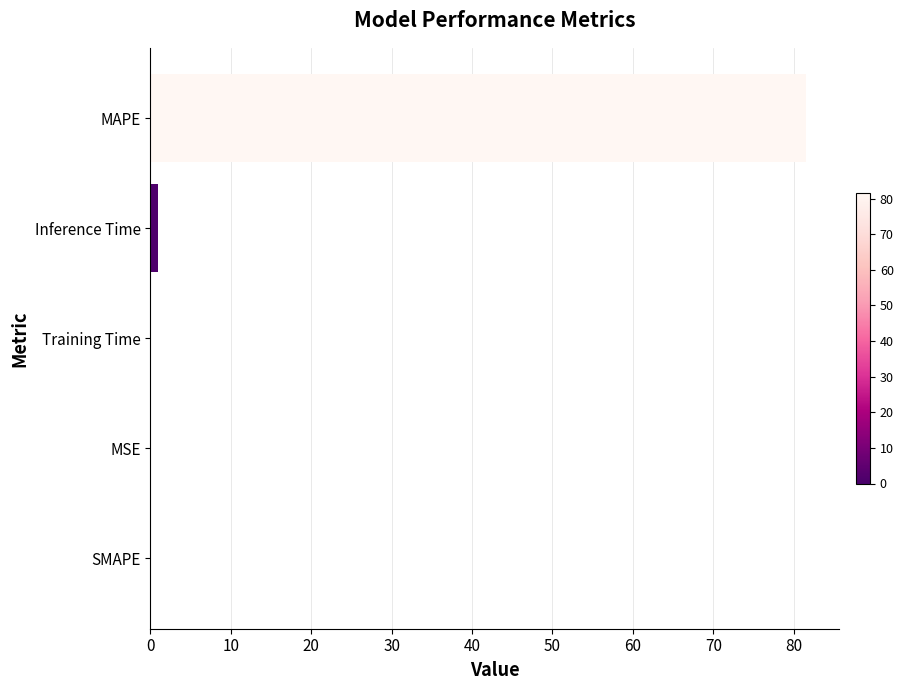

Are the bars horizontal?

Yes